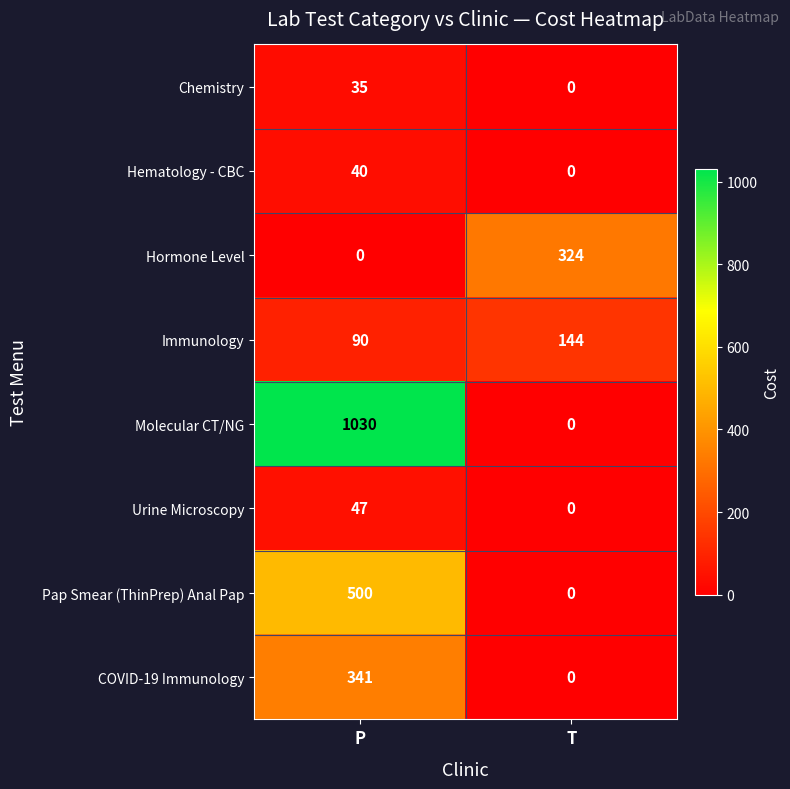

Reading left to right, what are all the values shown in this chart?

Chemistry: 35	0
Hematology - CBC: 40	0
Hormone Level: 0	324
Immunology: 90	144
Molecular CT/NG: 1030	0
Urine Microscopy: 47	0
Pap Smear (ThinPrep) Anal Pap: 500	0
COVID-19 Immunology: 341	0